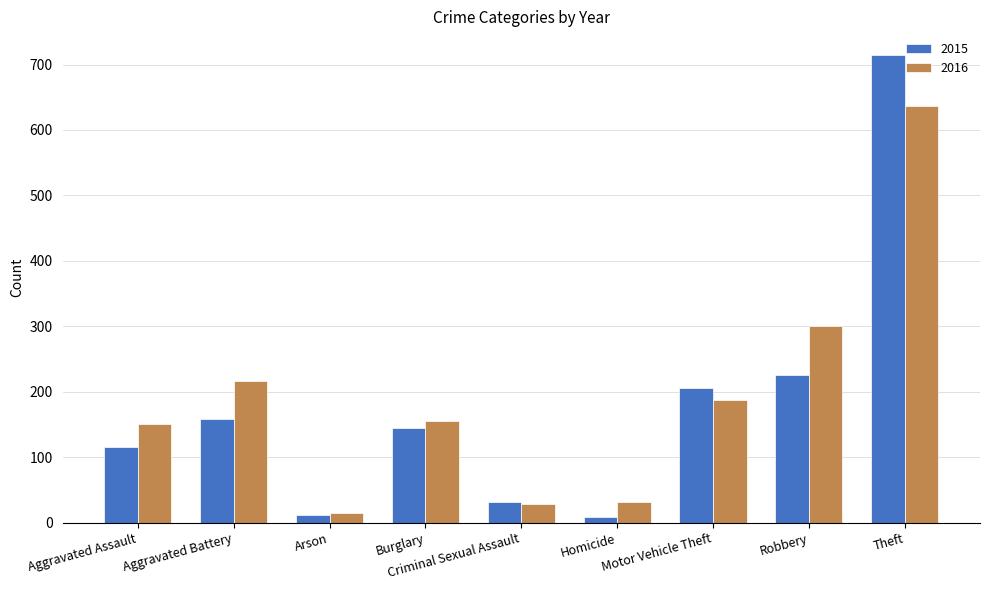

What is the difference between the highest and lowest values at Aggravated Battery?

59